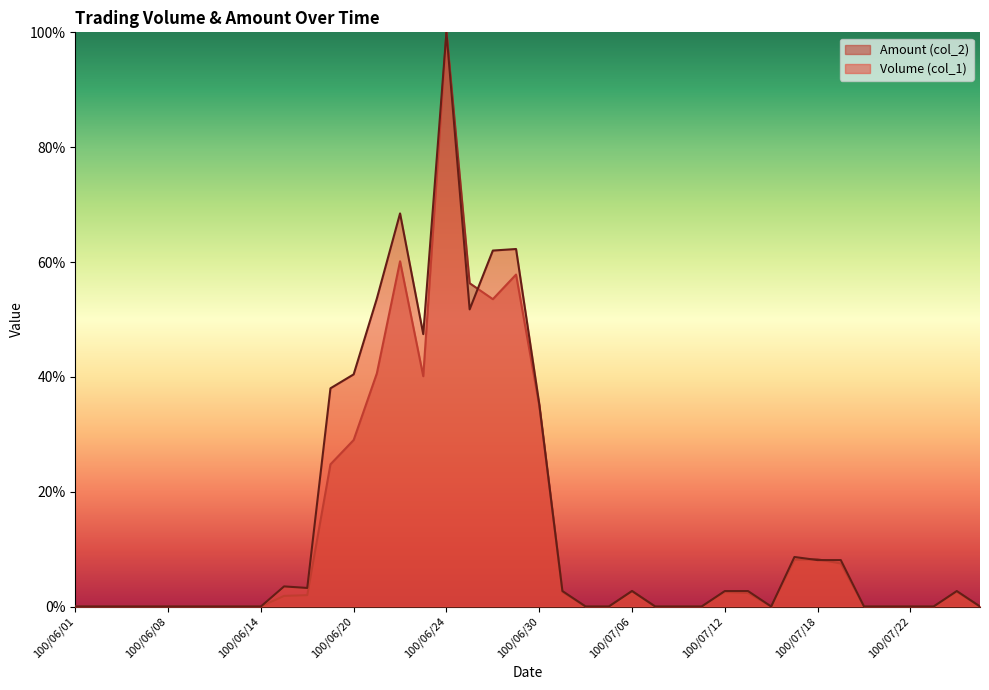

Between 100/07/22 and 100/06/08, which is larger?

100/07/22